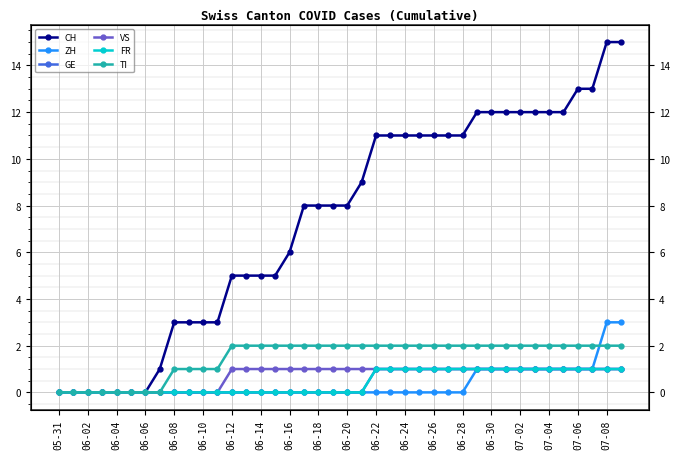

Is it true that TI equals 2 at 21?

True